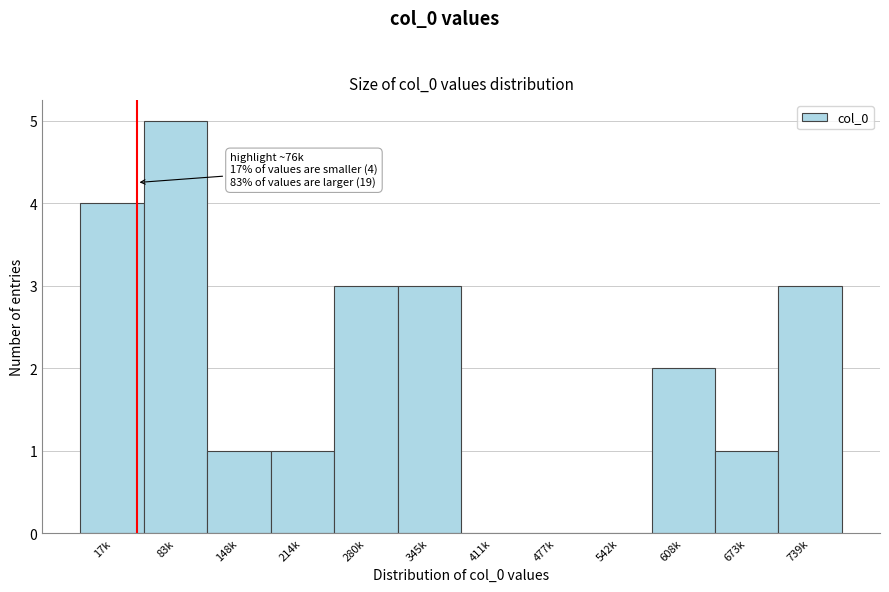

Reading right to left, transcribe all the data shown in this chart.

739k=3	673k=1	608k=2	542k=0	477k=0	411k=0	345k=3	280k=3	214k=1	148k=1	83k=5	17k=4